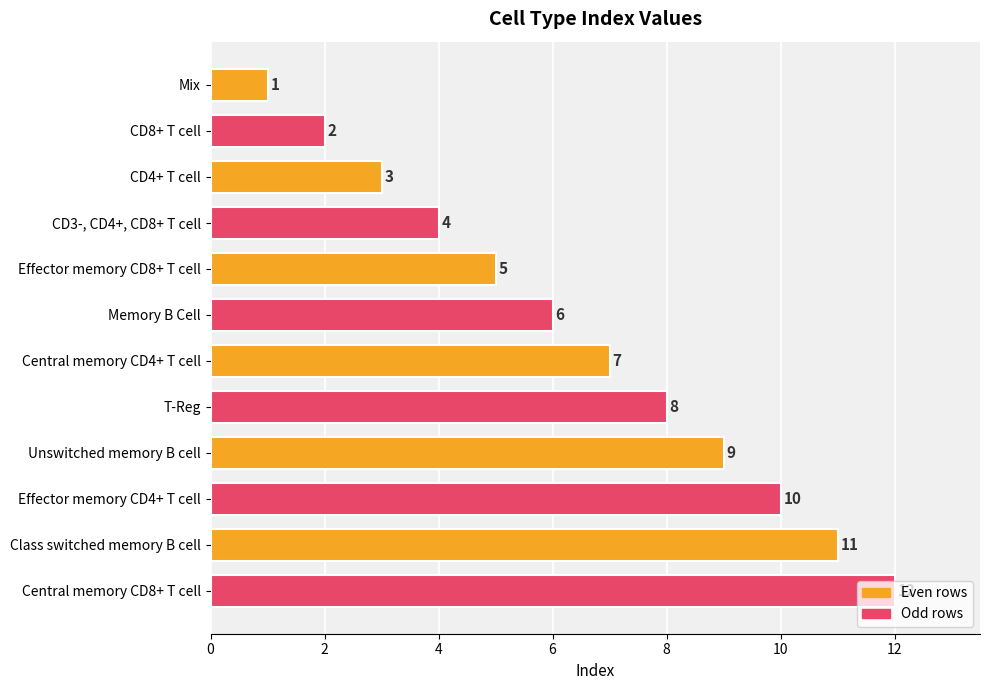

What is the maximum value shown in the chart?

12